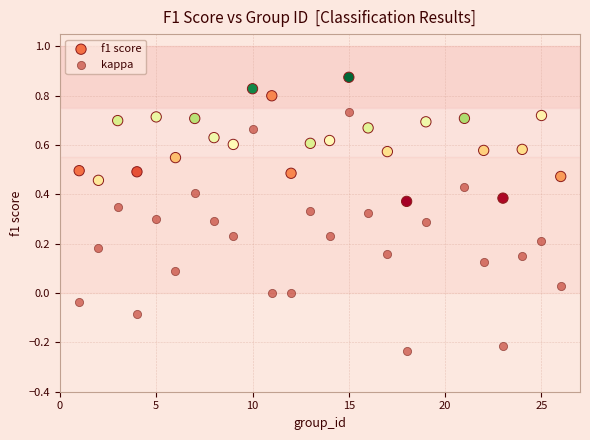

Which series has the widest spread of Y values?

kappa